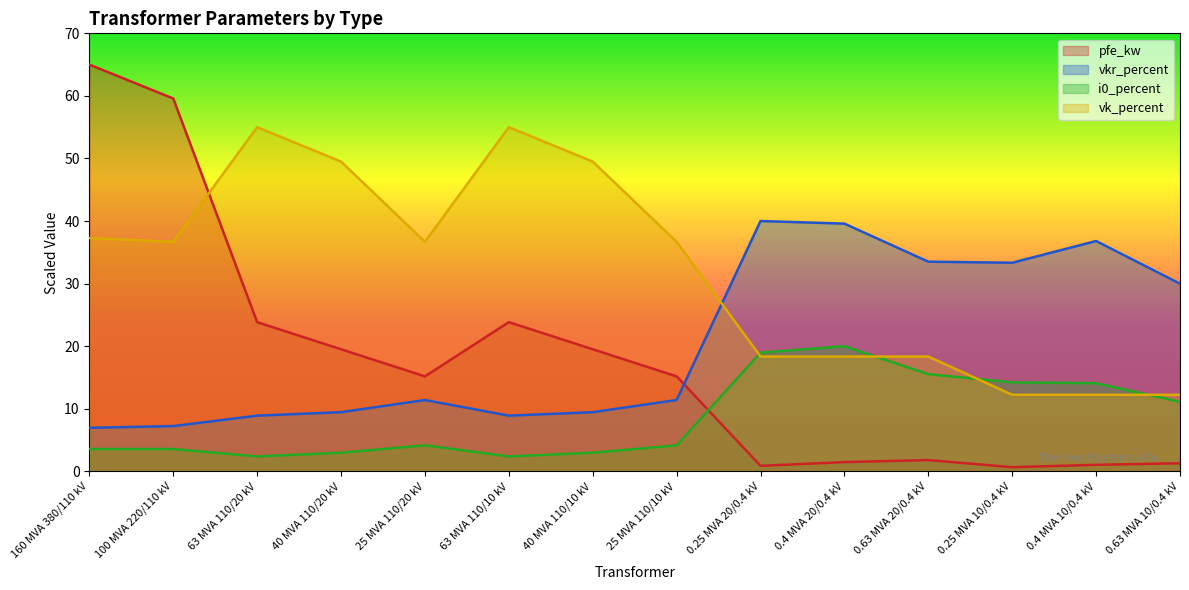

Where is the first local maximum for vkr_percent?

25 MVA 110/20 kV